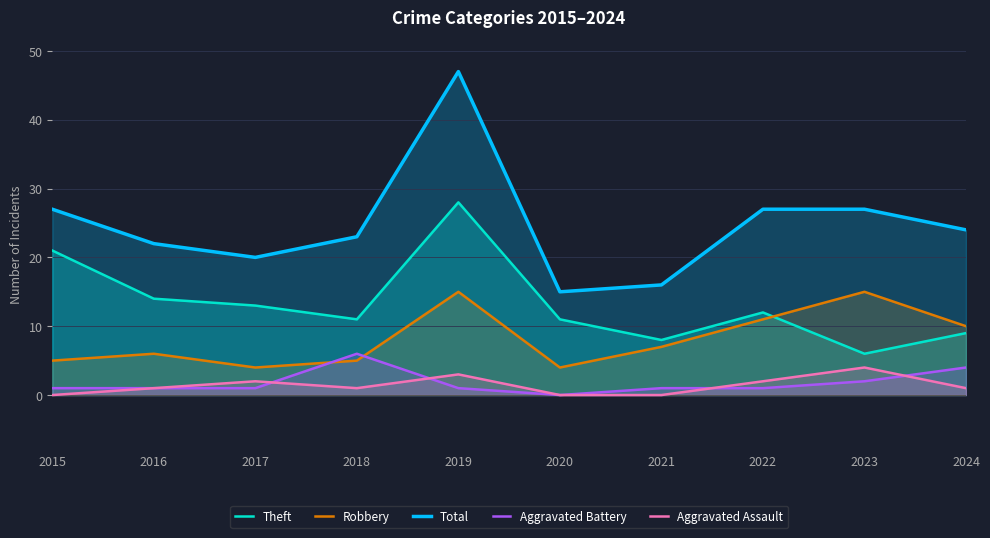

How many lines are shown in the chart?

5